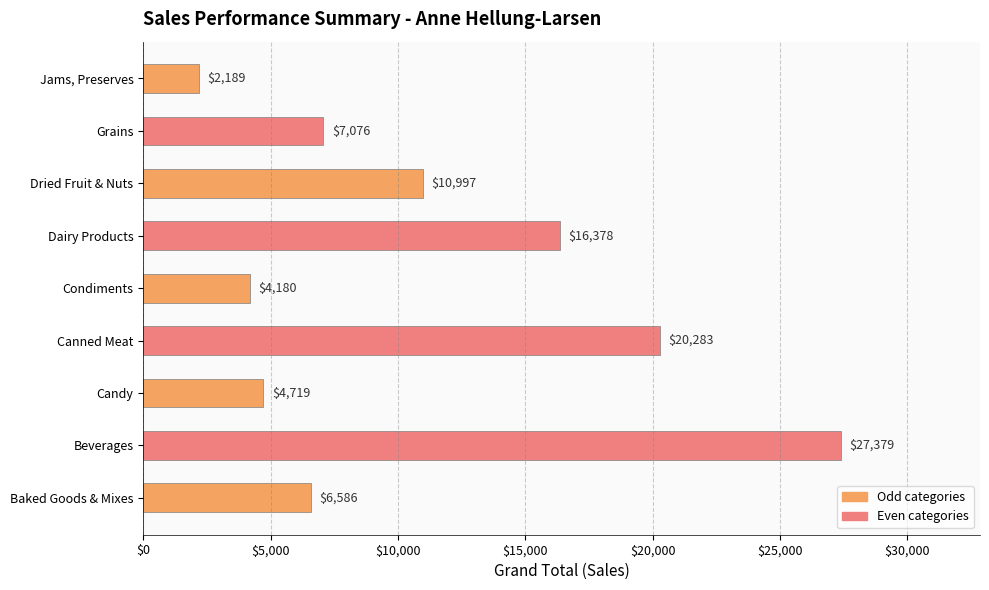

What is the difference between the second highest and minimum values?

18094